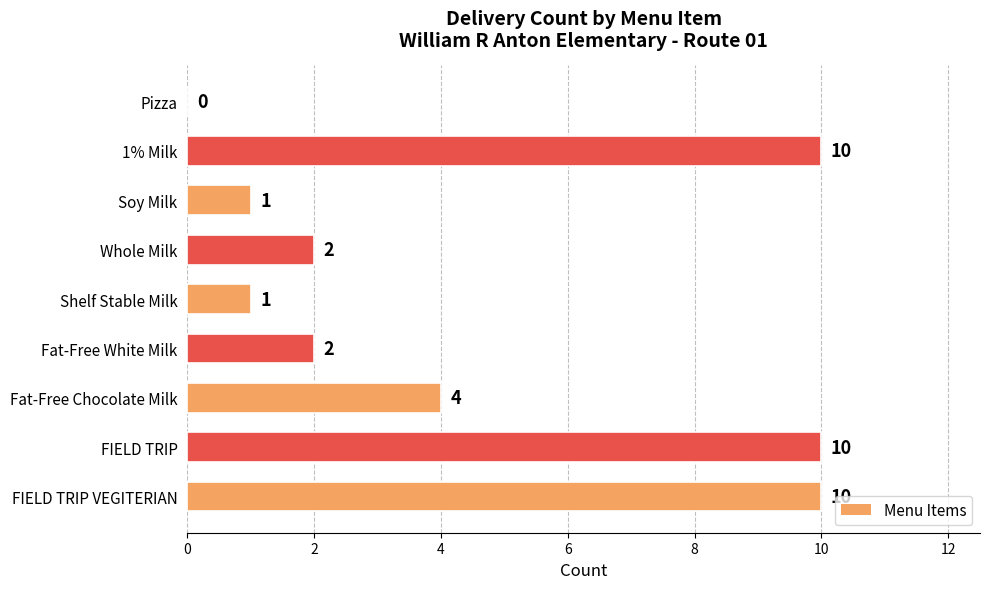

Between Pizza and Whole Milk, which is larger?

Whole Milk